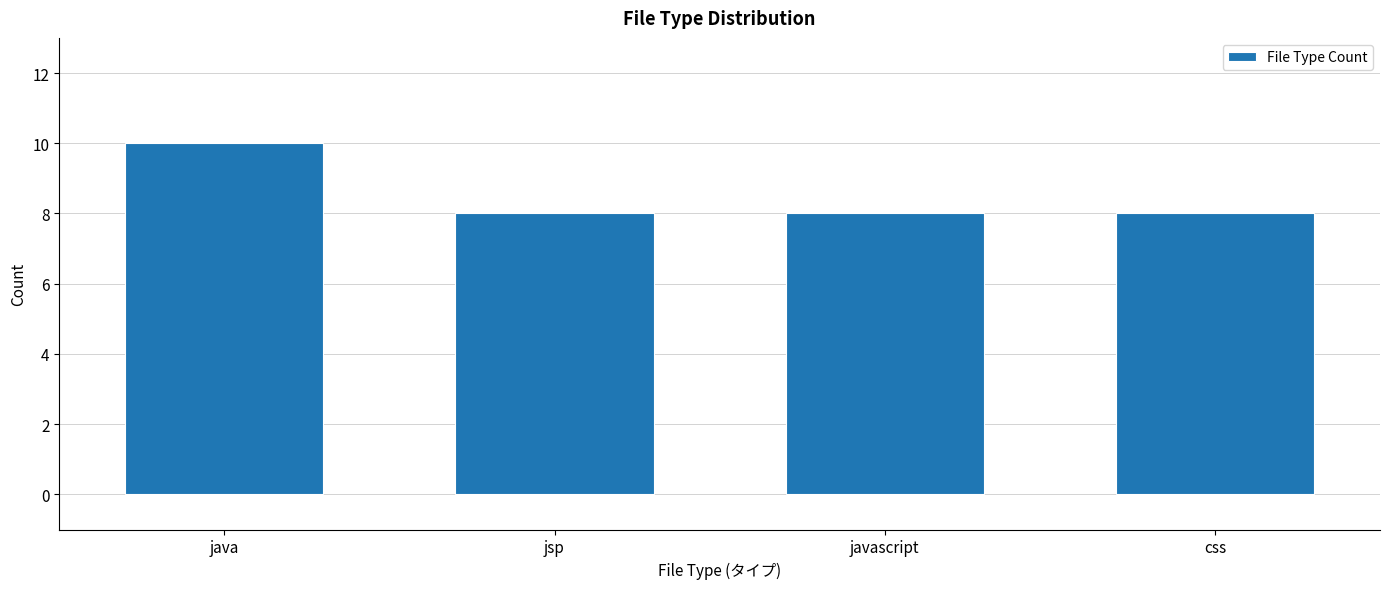

Reading left to right, list all the values displayed in this chart.

java=10	jsp=8	javascript=8	css=8